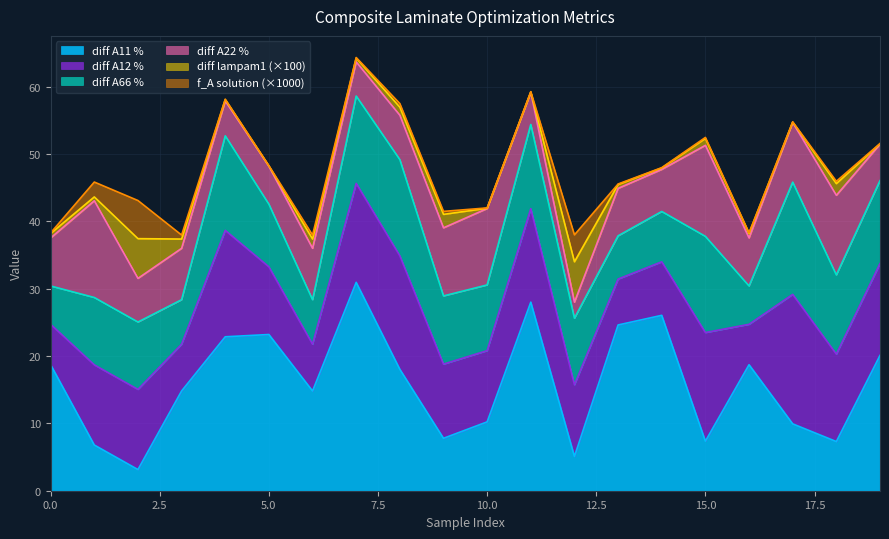

At which category does f_A solution reach its first local valley?

5